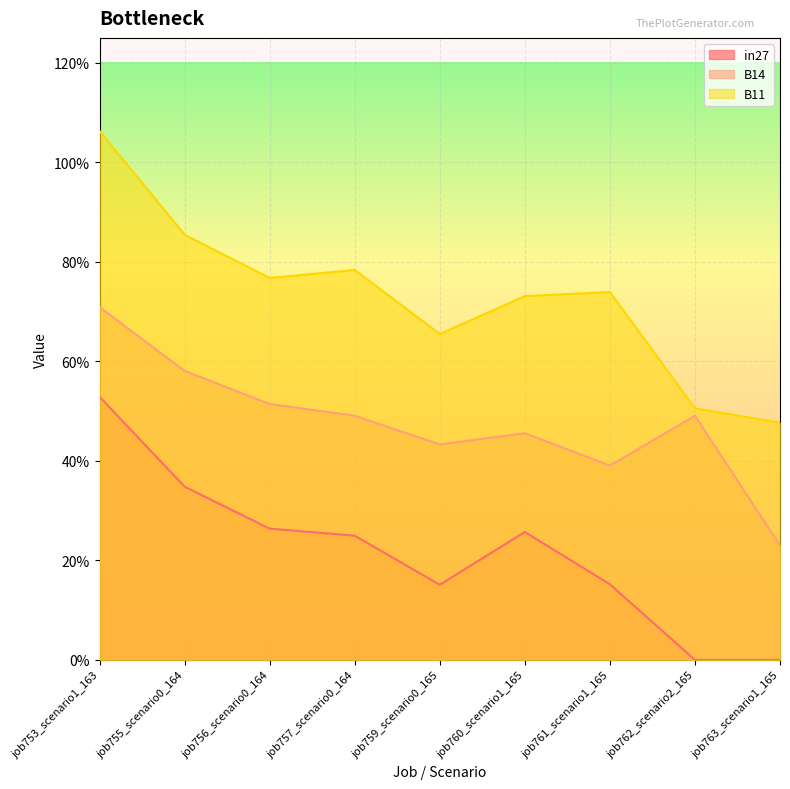

What is the greatest value displayed?

1.1